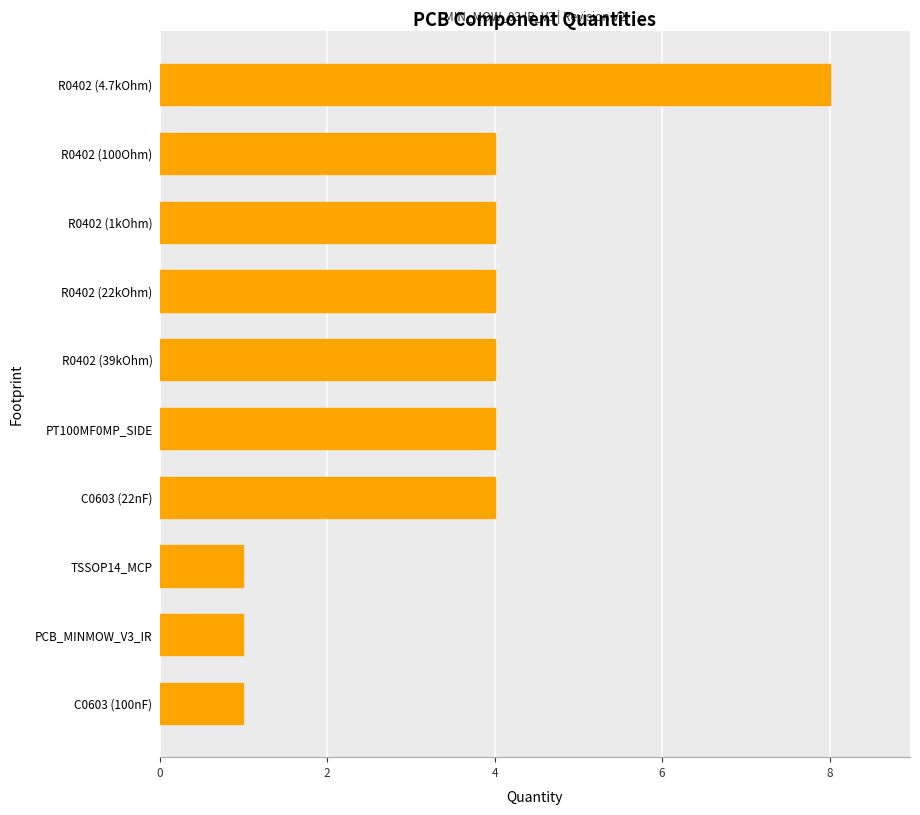

How many bars are there in total?

10